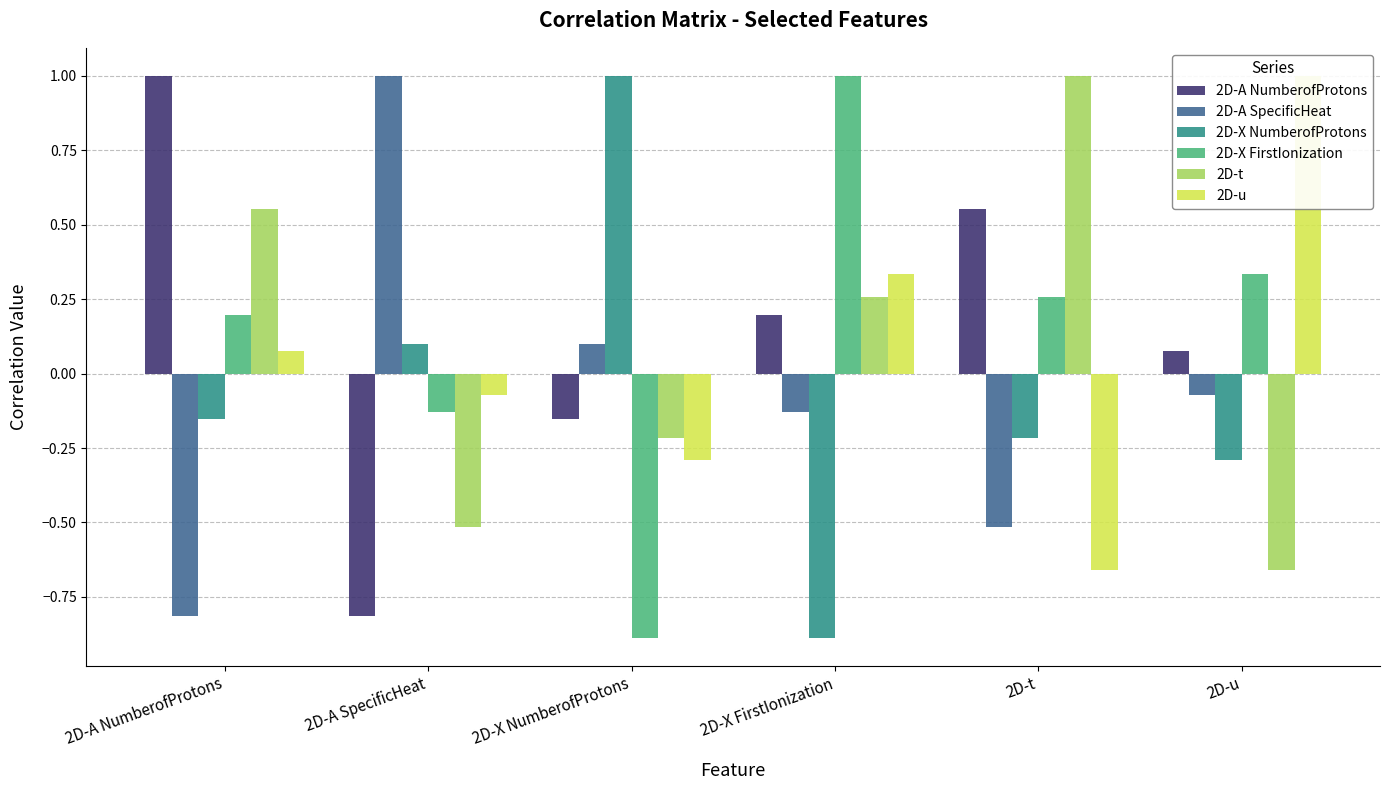

How many values in 2D-A SpecificHeat are above zero?

2